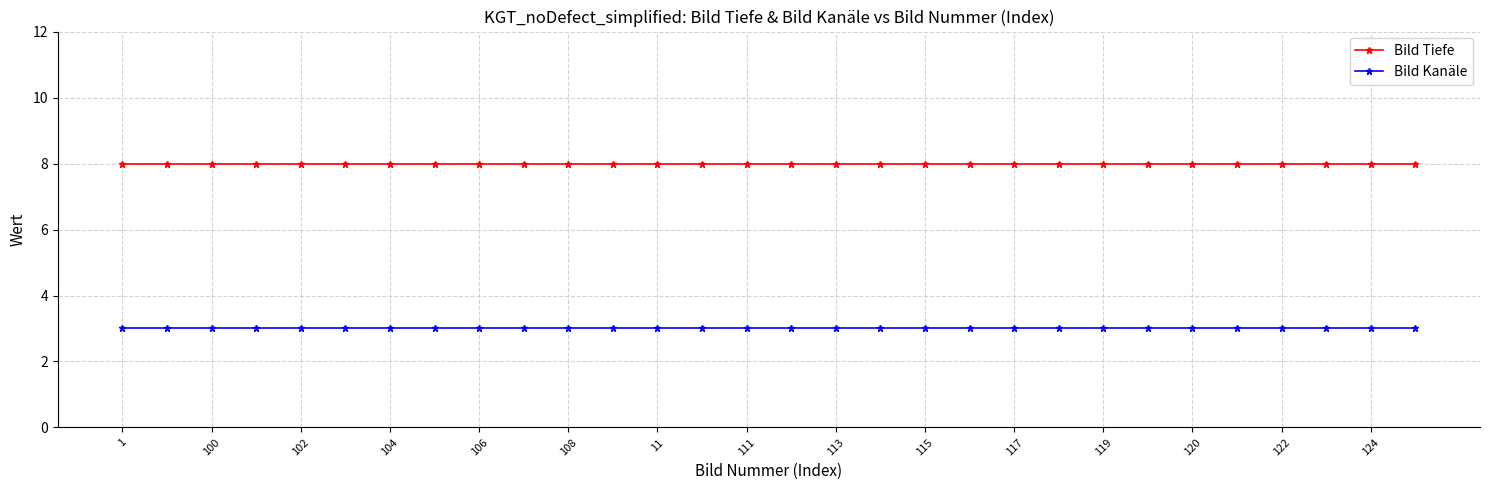

What is the average value of the Bild Tiefe series?

8